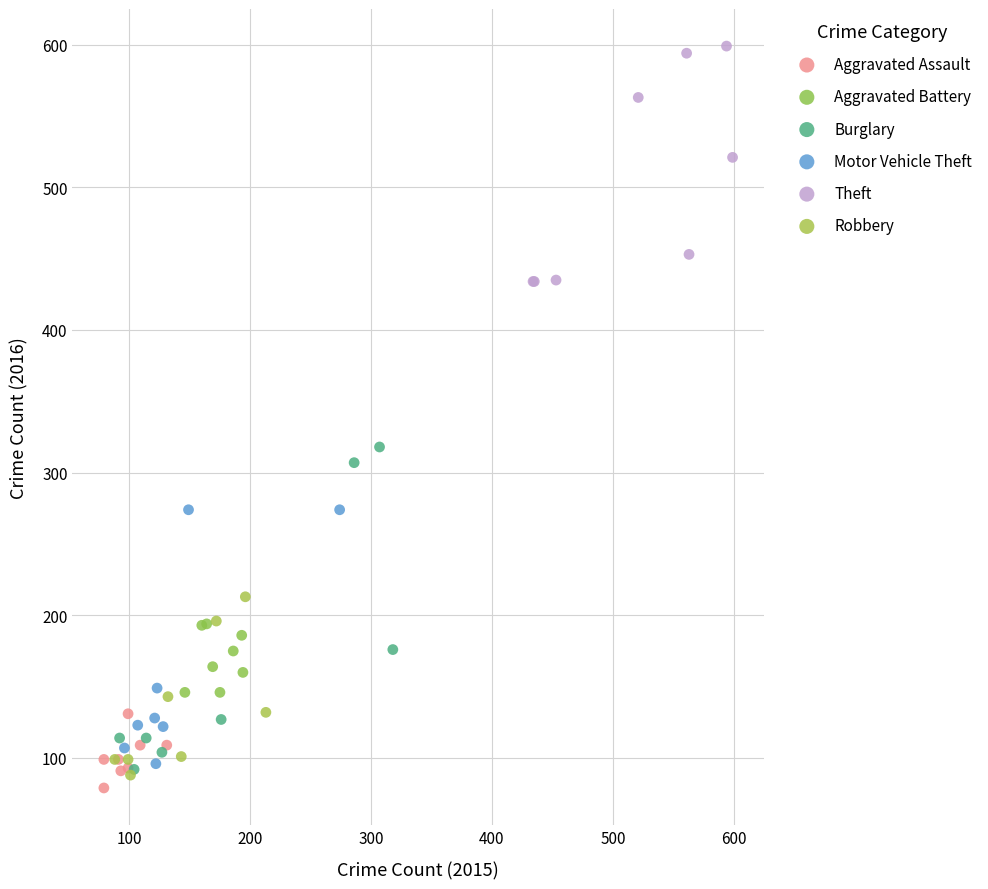

Which series reaches the maximum Y coordinate?

Theft